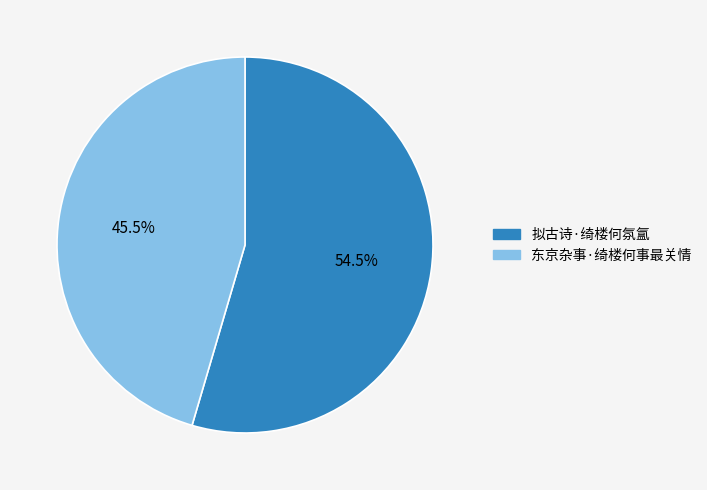

Count the number of slices in the pie.

2